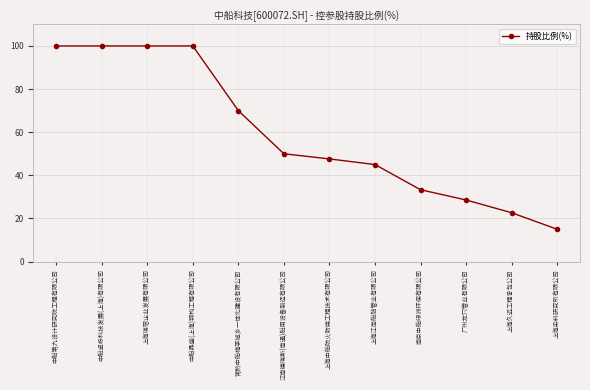

What is the ratio of the value at 常熟中船梅李城乡一体化建设有限公司 to the value at 上海江南船舶管业有限公司?

1.6